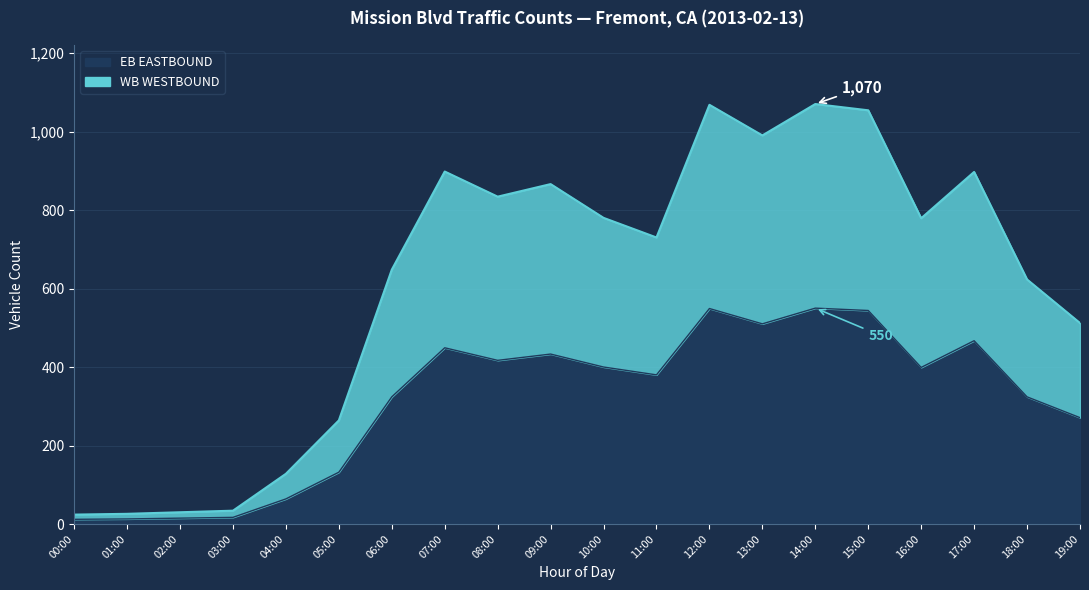

True or false: WB (Westbound) has a value of 735 at 09:00.

False